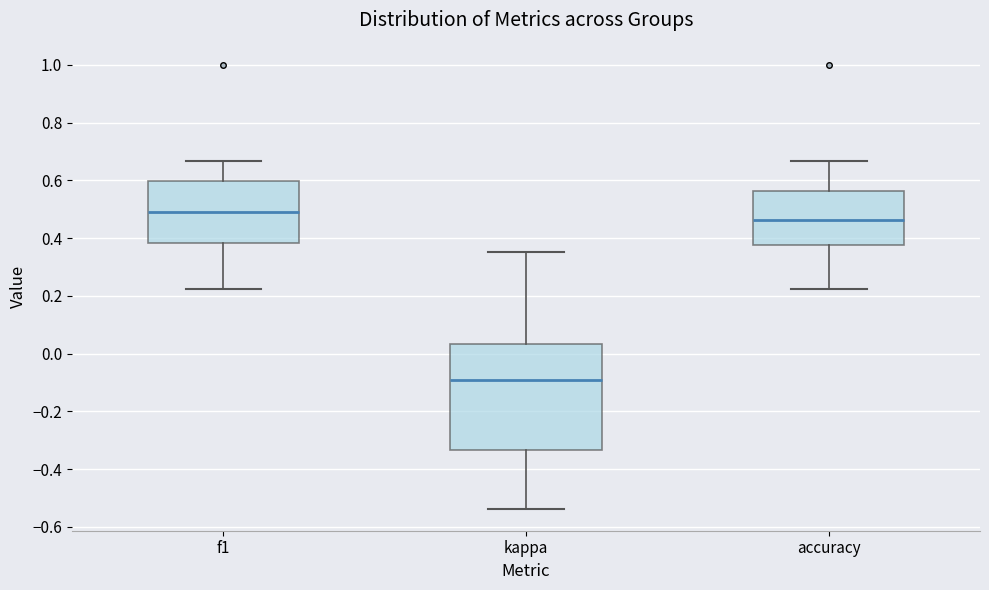

Which box is the tallest, from its lower edge to its upper edge?

kappa